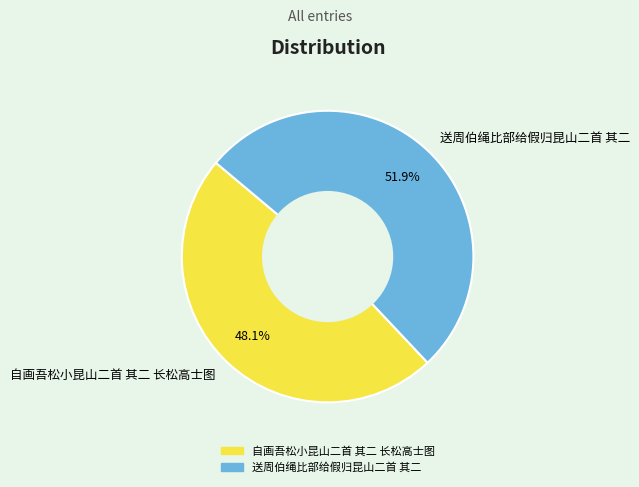

What portion of the pie excludes 自画吾松小昆山二首 其二 长松高士图?

51.9%